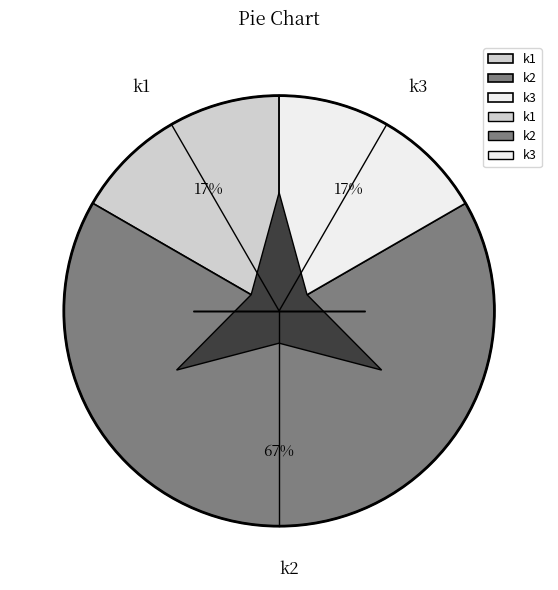

Rank the categories by value from highest to lowest.

k2, k1, k3